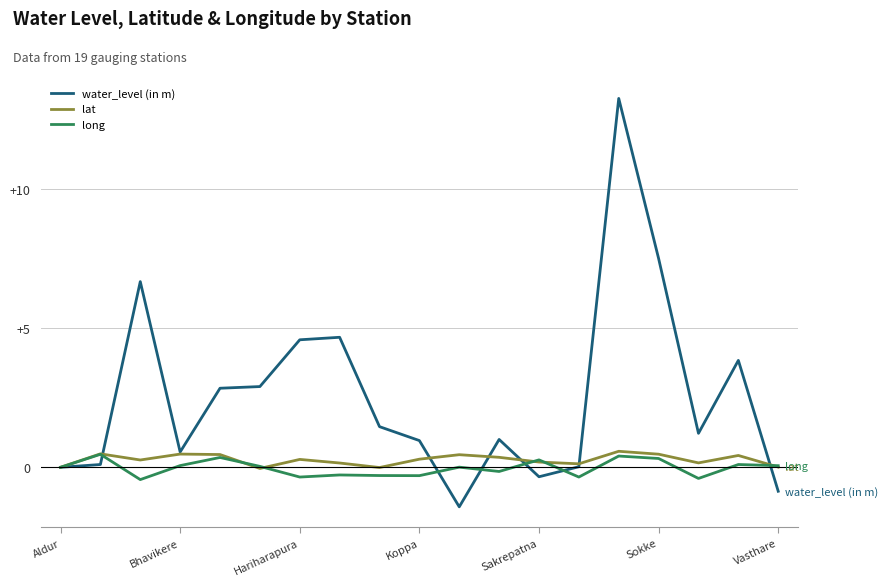

What is the highest value of the lat series?

0.6